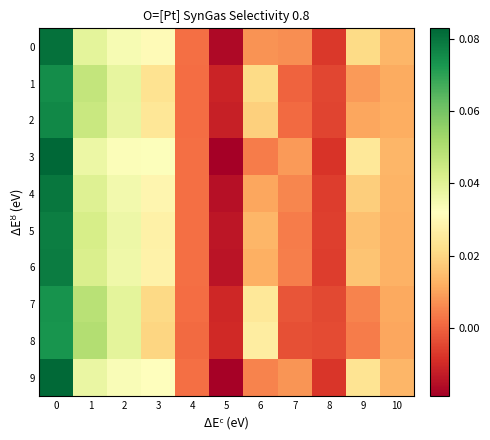

What is the maximum value shown in the chart?

0.1